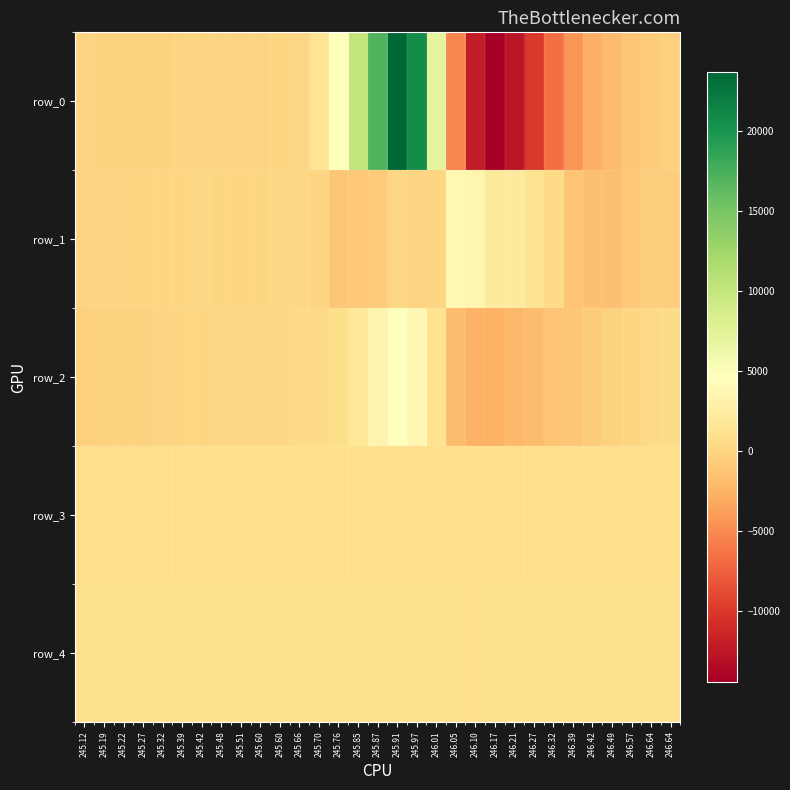

What is the approximate value of row_0 at 246.49, to the nearest 50?

-1800